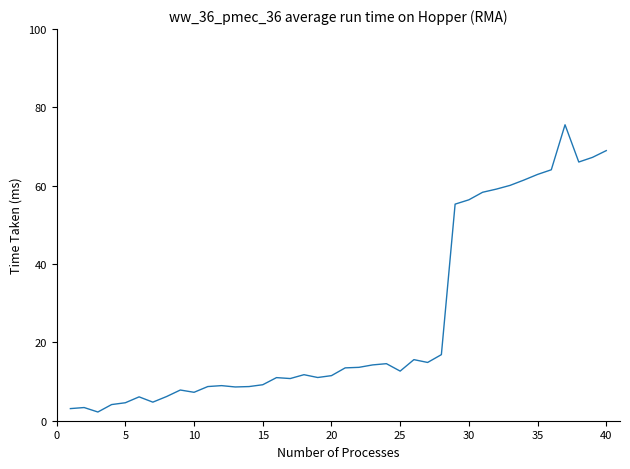

What is the smallest value displayed?

2.2